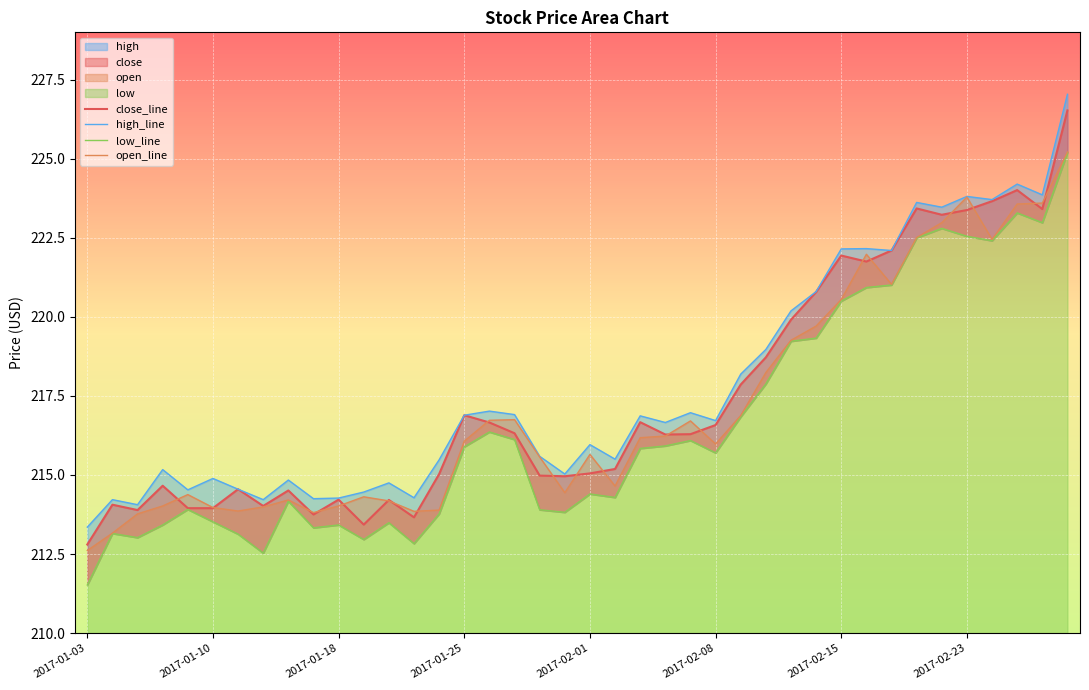

The value of open_line at 2017-01-10 is 280.9. True or false?

False